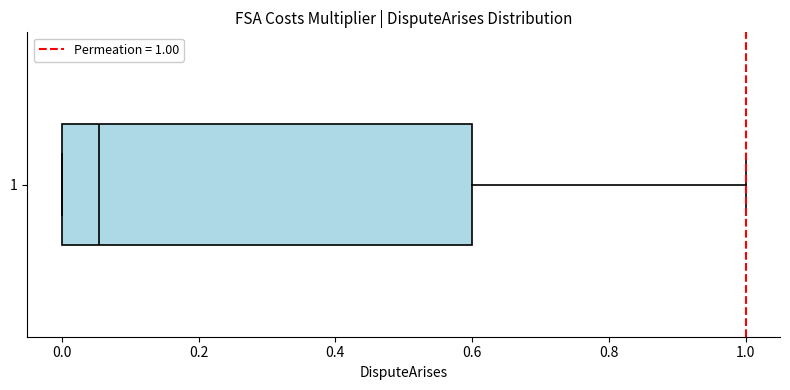

Where does the right whisker of the box at y = 1 end on the x-axis? The values are not printed on the chart, so give them approximately, as read against the axis.

1.00